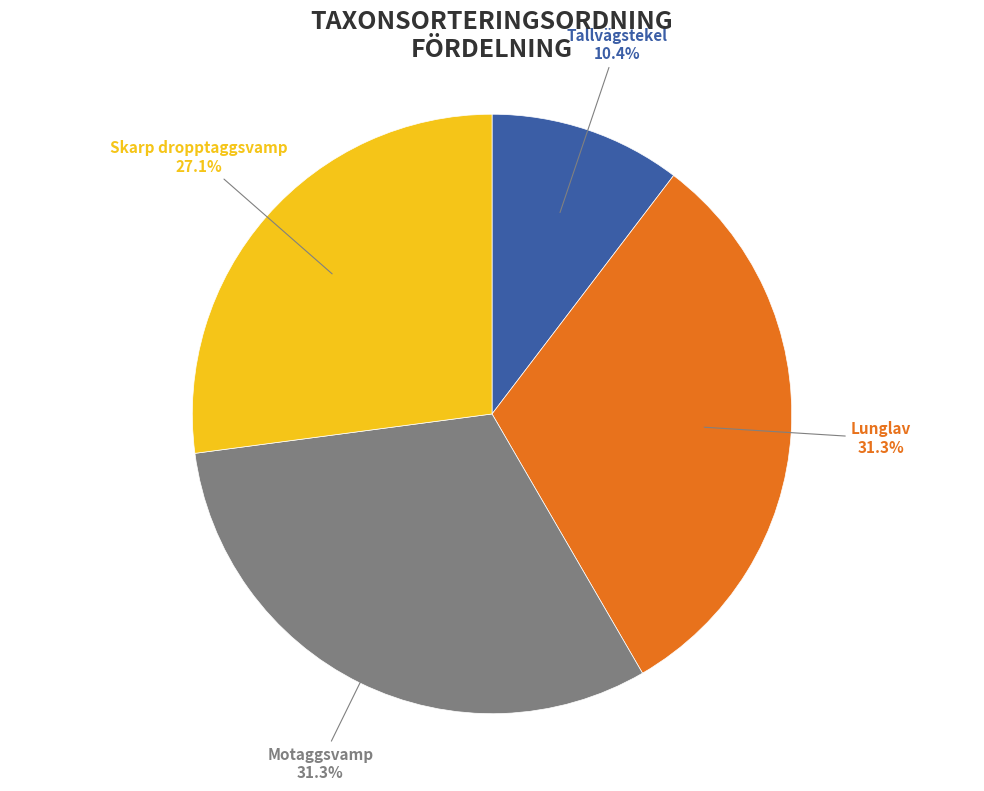

Which has a higher value, Lunglav or Tallvägstekel?

Lunglav